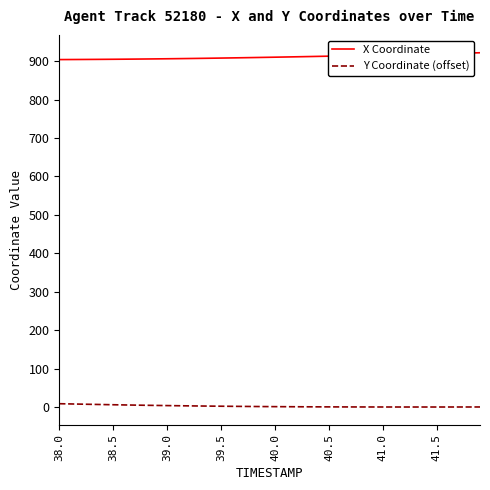

True or false: X Coordinate and Y Coordinate (offset) cross at least once.

False